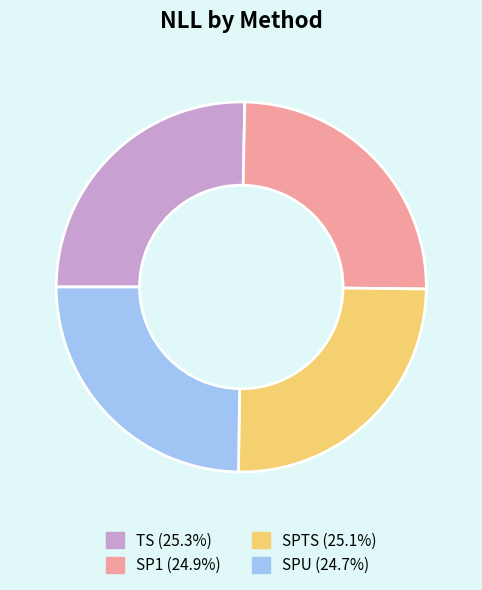

Approximately how many times larger is the value at TS compared to SPTS?

1.0